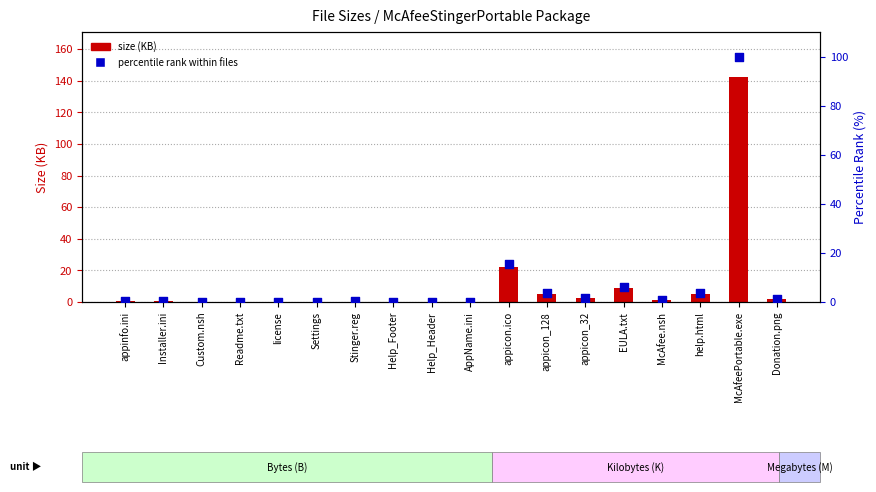

At which category is the sum across all series the highest?

McAfeePortable.exe